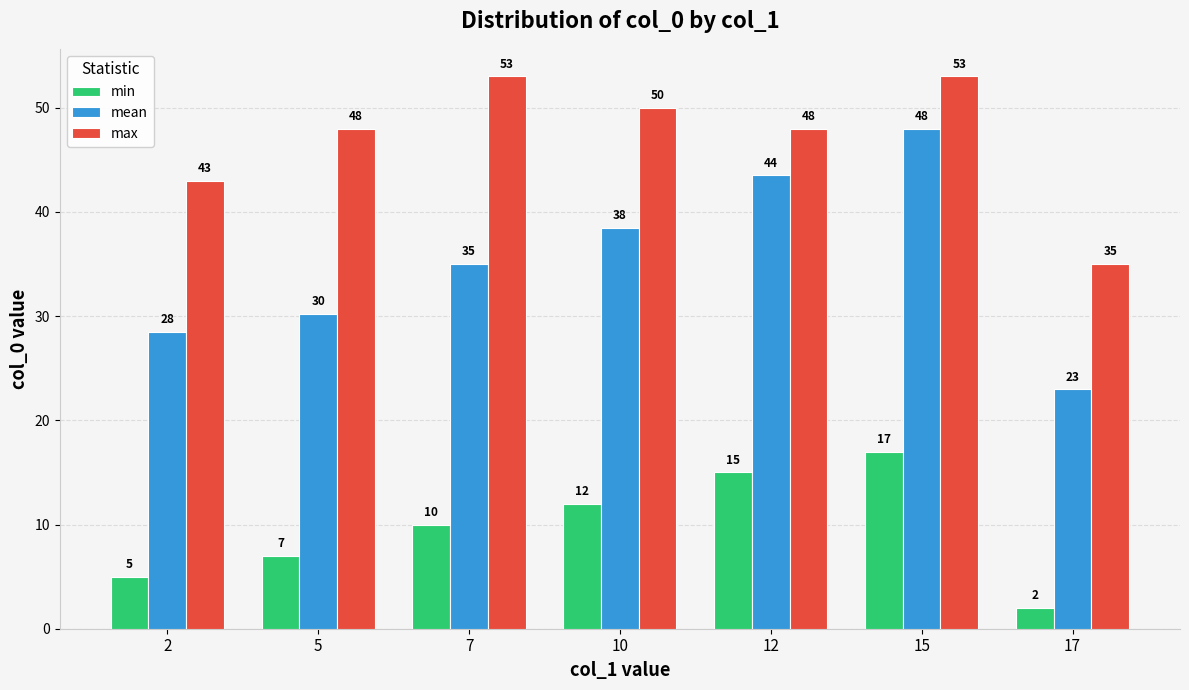

What is the maximum value shown in the chart?

53.0